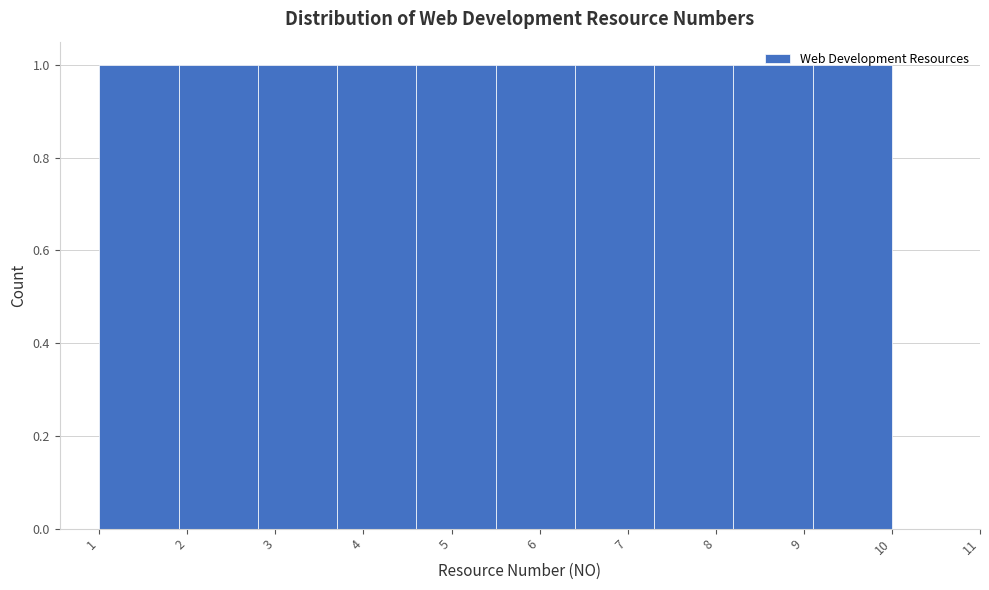

How tall is the bar that spans 1.0 to 1.9 on the x-axis? The values are not printed on the chart, so give them approximately, as read against the axis.

1